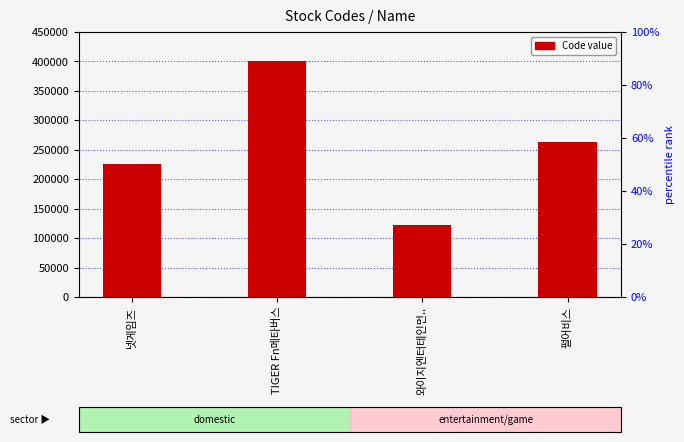

Reading left to right, what are all the values shown in this chart?

225570	400970	122870	263750